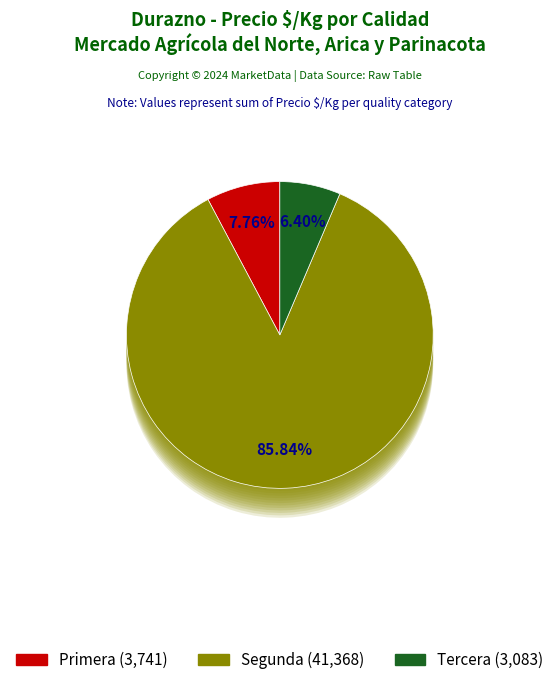

Which category has the biggest portion of the pie?

Segunda